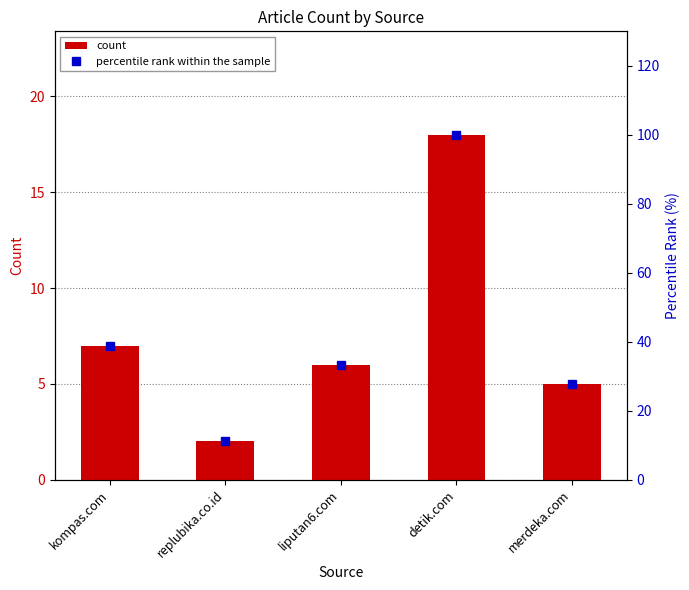

What is the highest value of the count series?

18